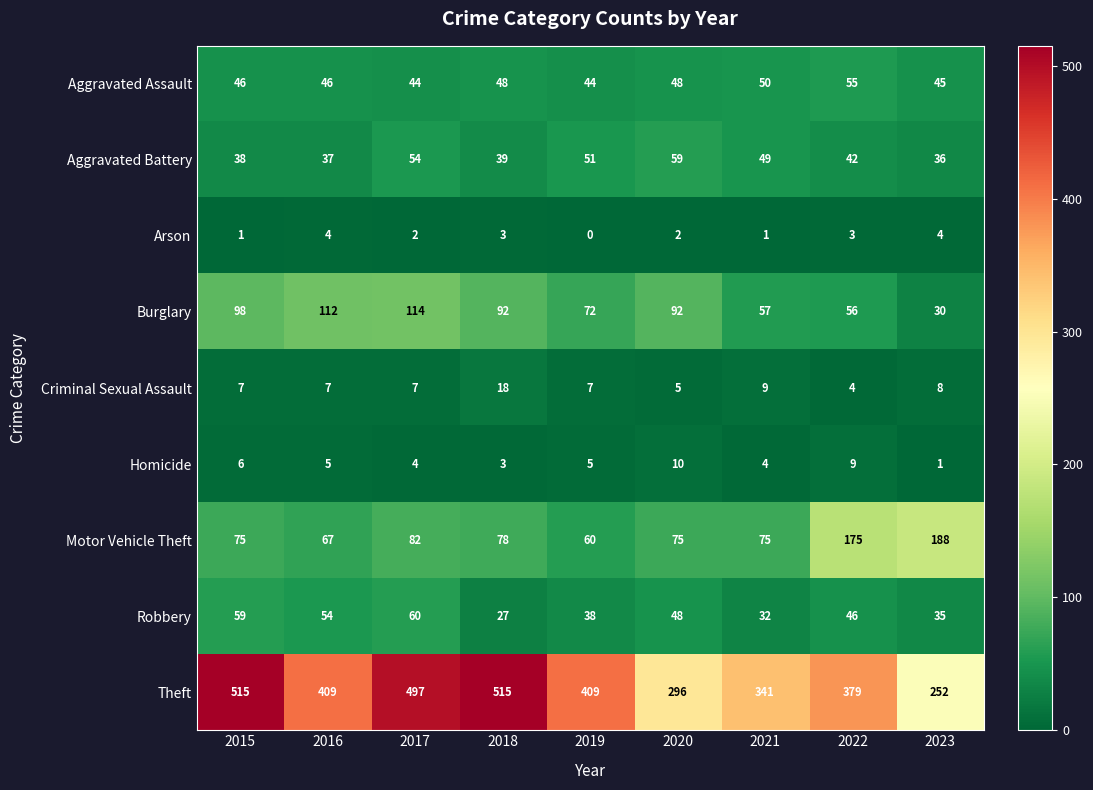

How many distinct data groups are displayed?

9